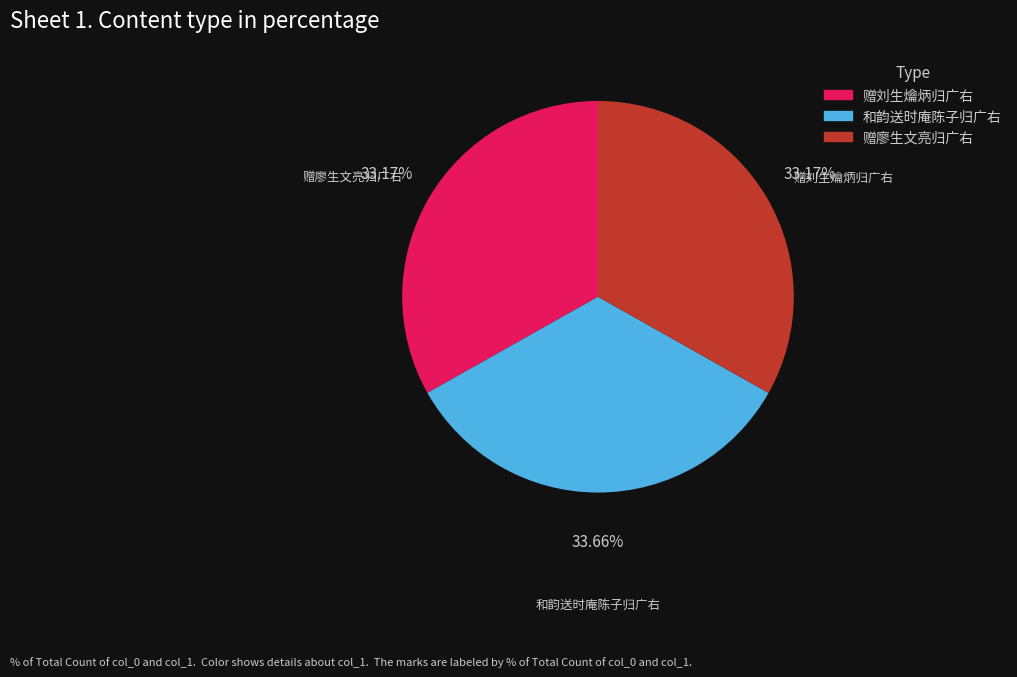

What portion of the pie excludes 和韵送时庵陈子归广右?

66.3%